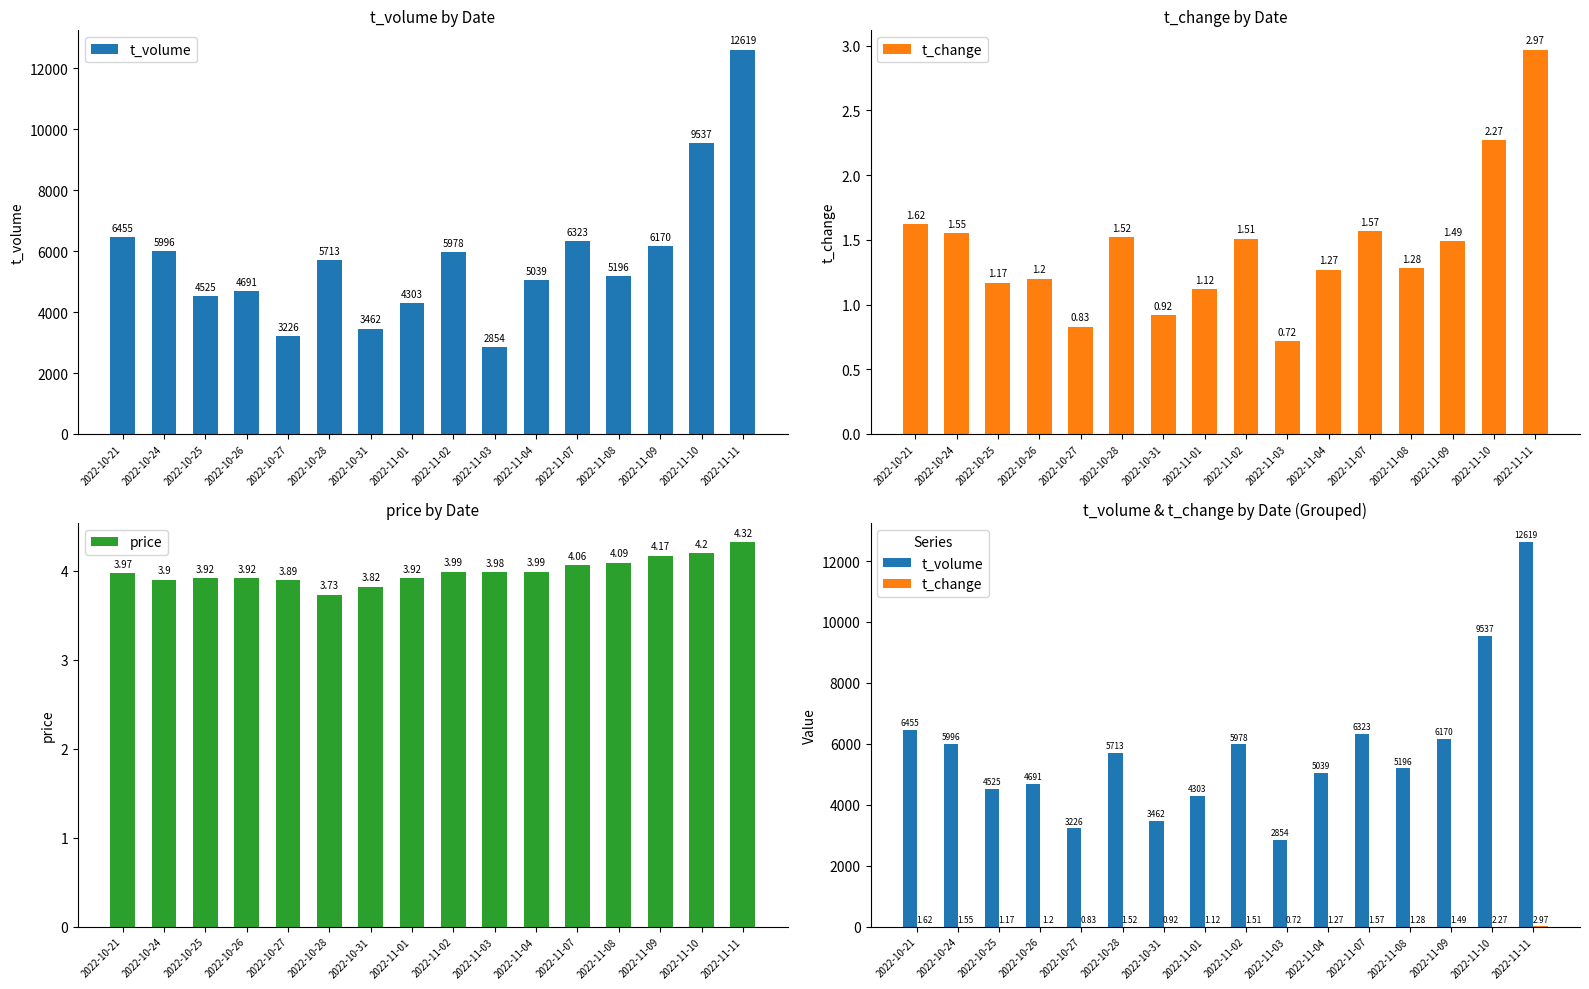

At which category is the sum across all series the highest?

2022-11-11